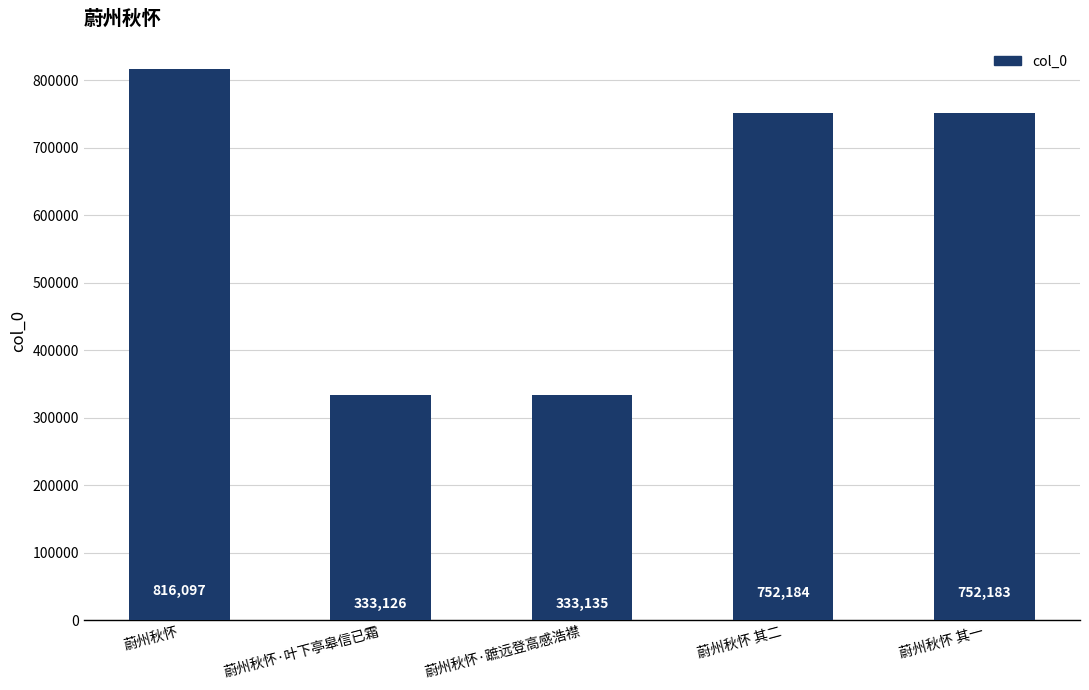

Rank the categories by value from highest to lowest.

蔚州秋怀, 蔚州秋怀 其二, 蔚州秋怀 其一, 蔚州秋怀·蹠远登高感浩襟, 蔚州秋怀·叶下亭皋信已霜